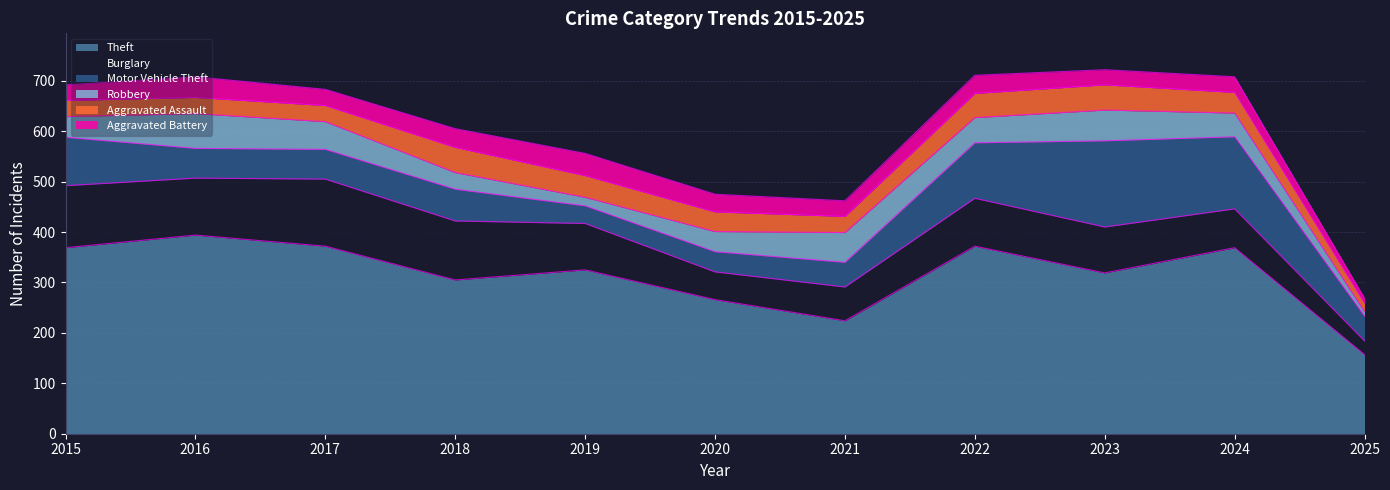

Which category has the highest value across all series?

2016